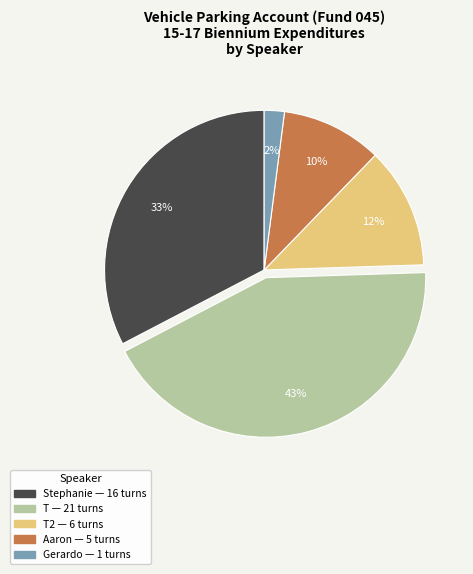

Does any single category account for the majority?

No